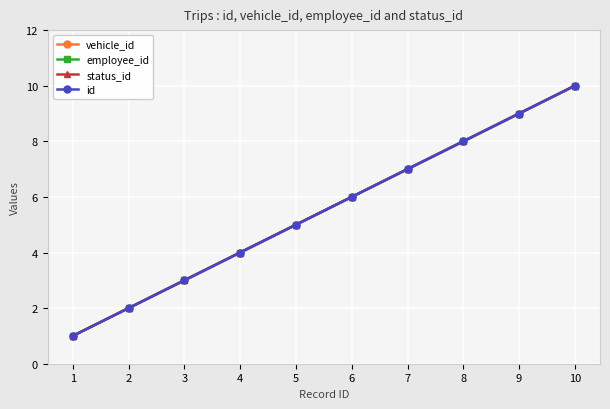

True or false: status_id and id cross at least once.

False